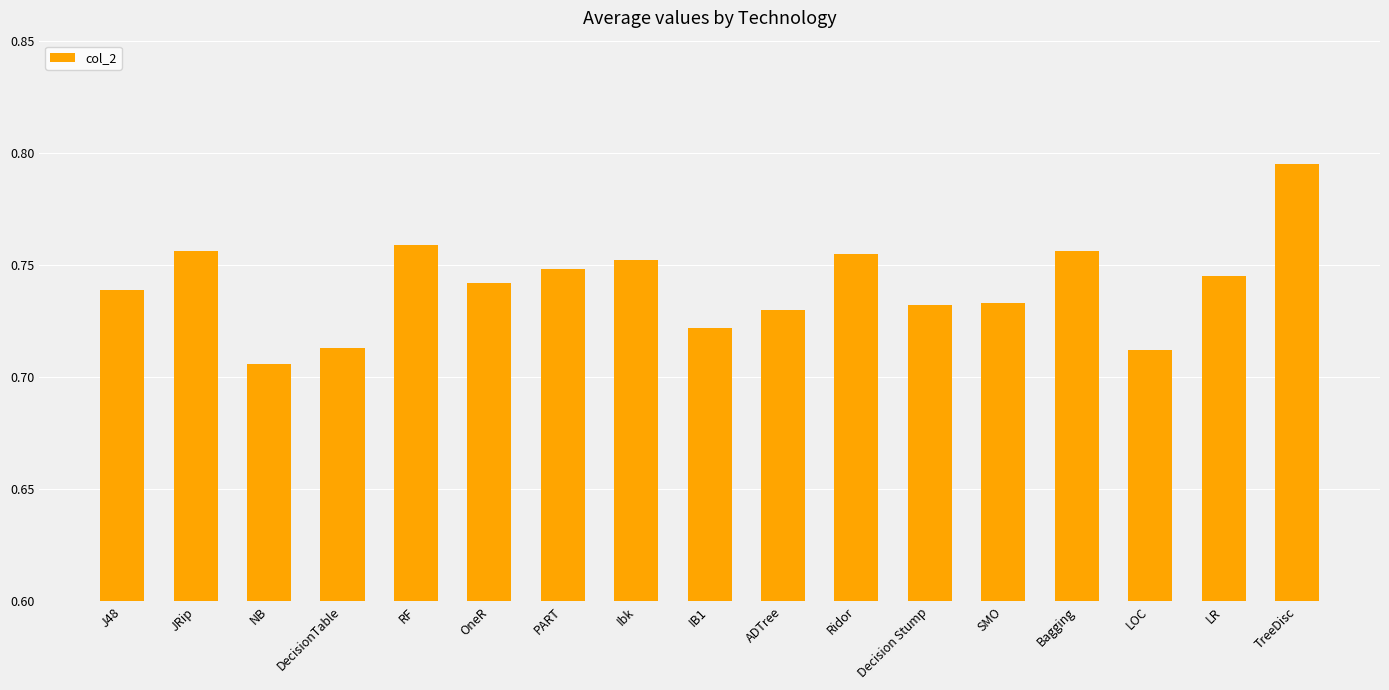

What is the sum of all values?

12.6